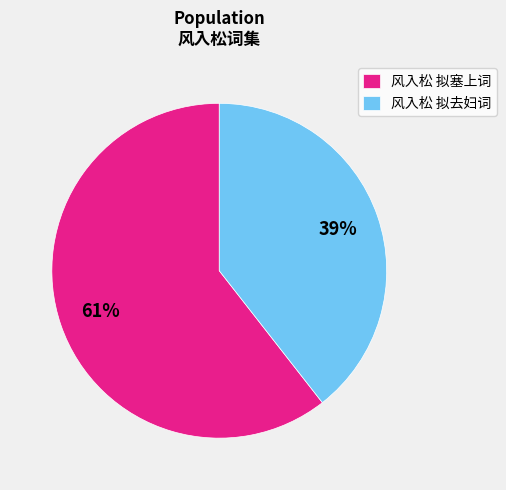

To the nearest percent, what is the combined percentage of 风入松 拟去妇词 and 风入松 拟塞上词?

100%